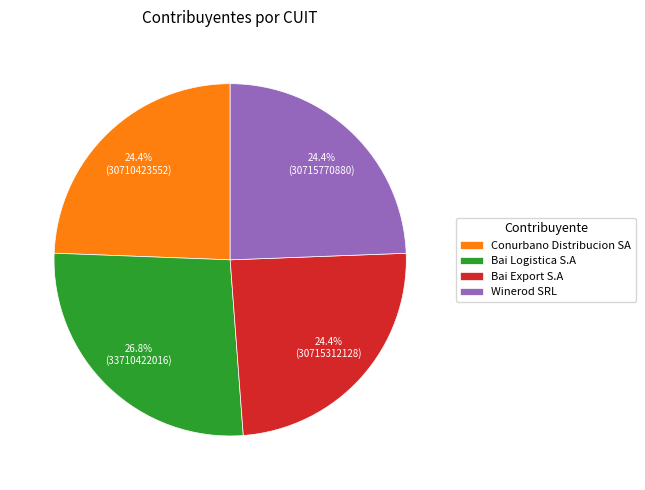

What is the ratio of the value at Bai Export S.A to the value at Winerod SRL?

1.0